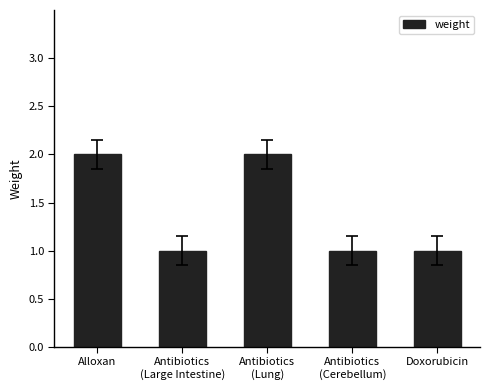

Is it true that the value at Antibiotics
(Lung) is 3?

False